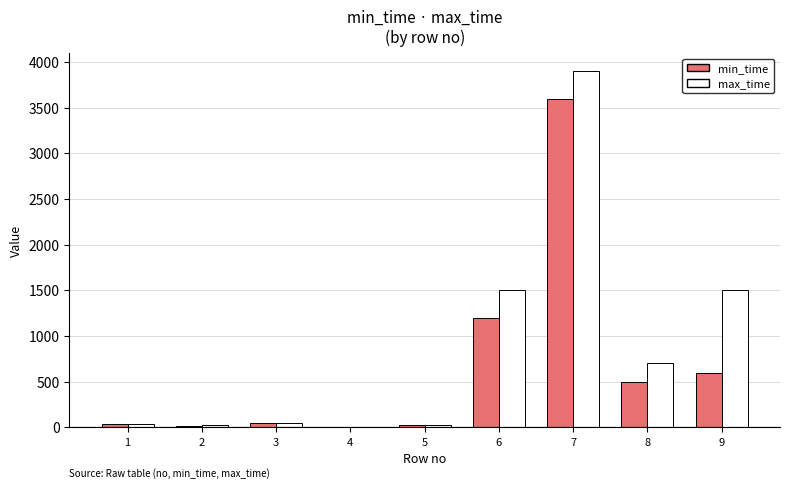

Is the value of max_time at 6 greater than the value of min_time at 7?

No